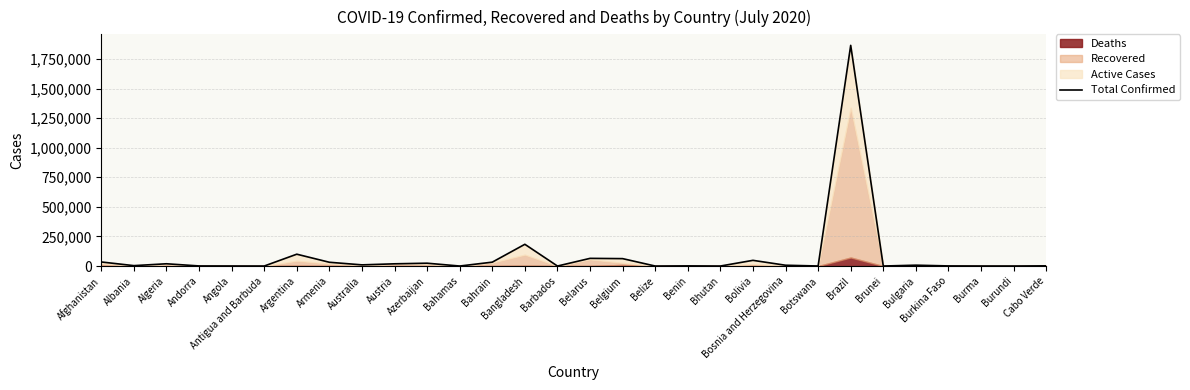

What is the difference between the maximum and minimum values?

1864644